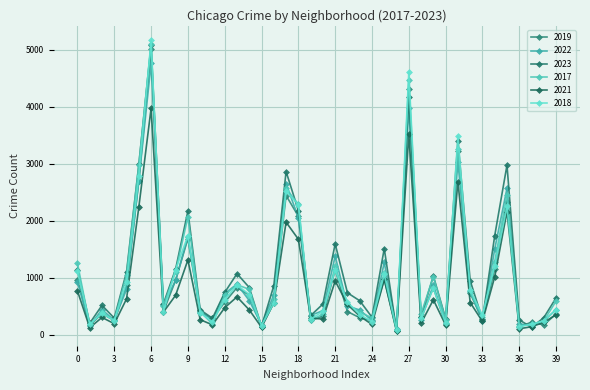

What is the average value of the 2017 series?

1075